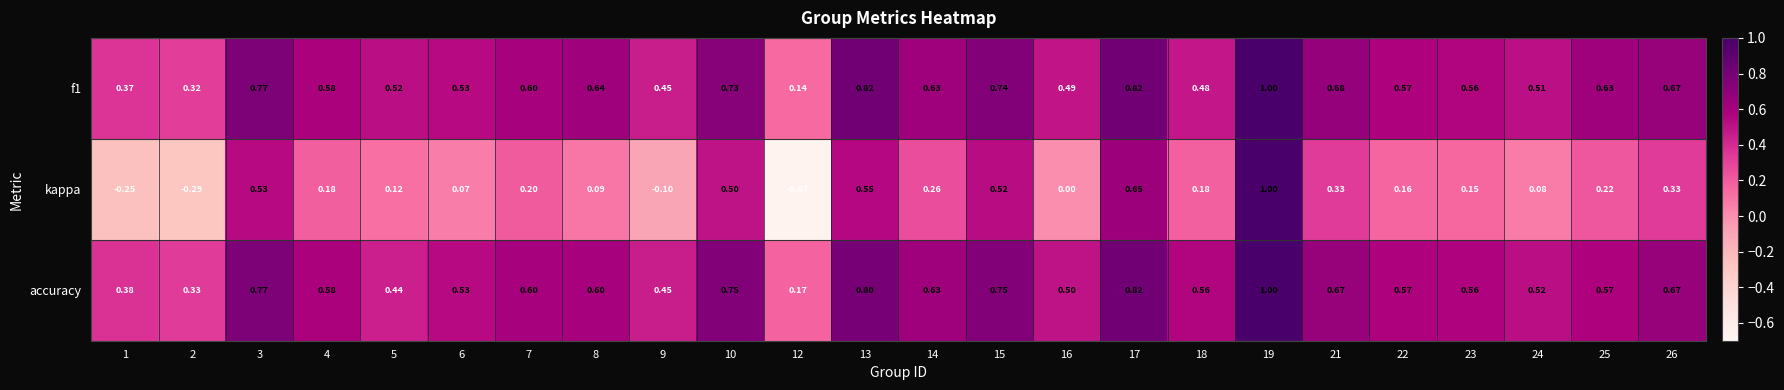

Between 7 and 15, which series saw the biggest shift?

kappa